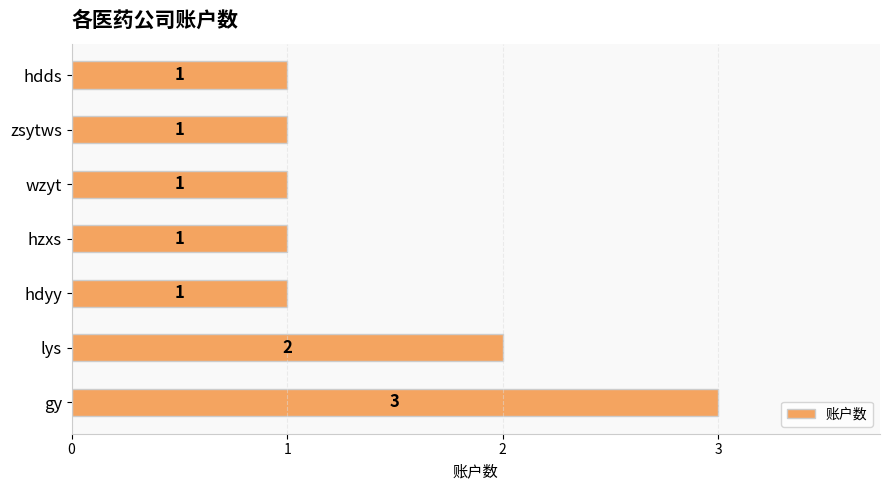

What is the sum of all values?

10